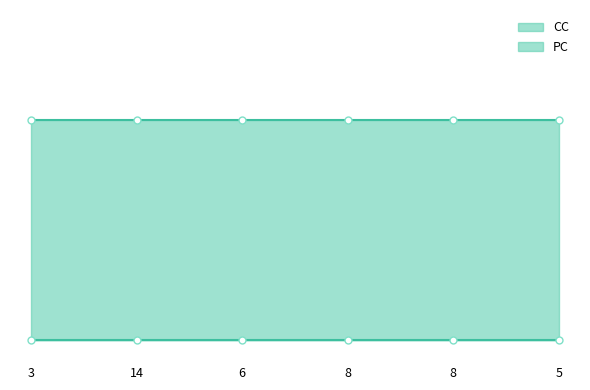

What is the value of the CC point at the 4th from the left?

1